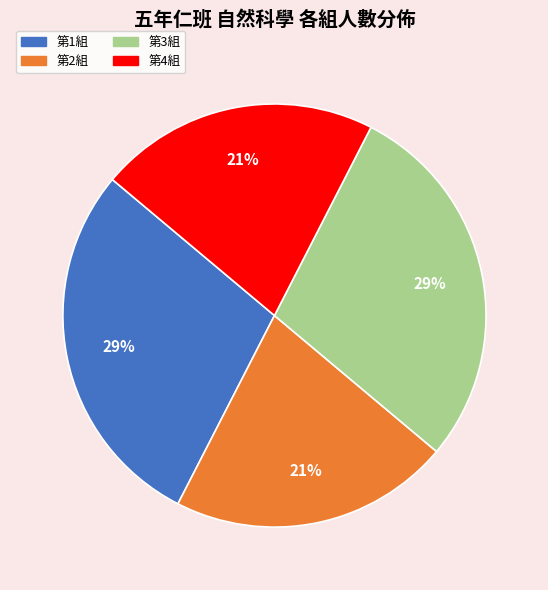

Which has a higher value, 第3組 or 第2組?

第3組